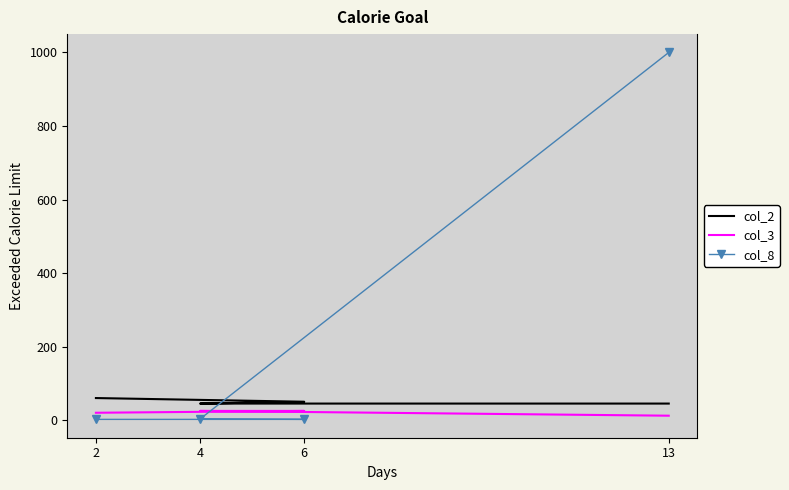

Is the value of col_2 at 6 greater than the value of col_3 at 4?

Yes